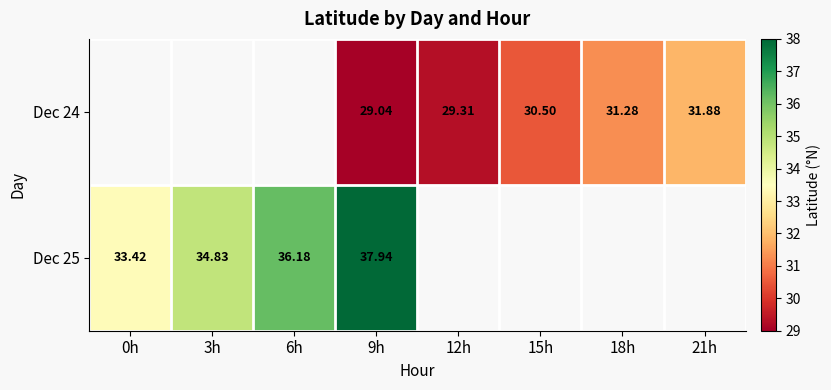

Which label corresponds to the smallest value in the chart?

9h